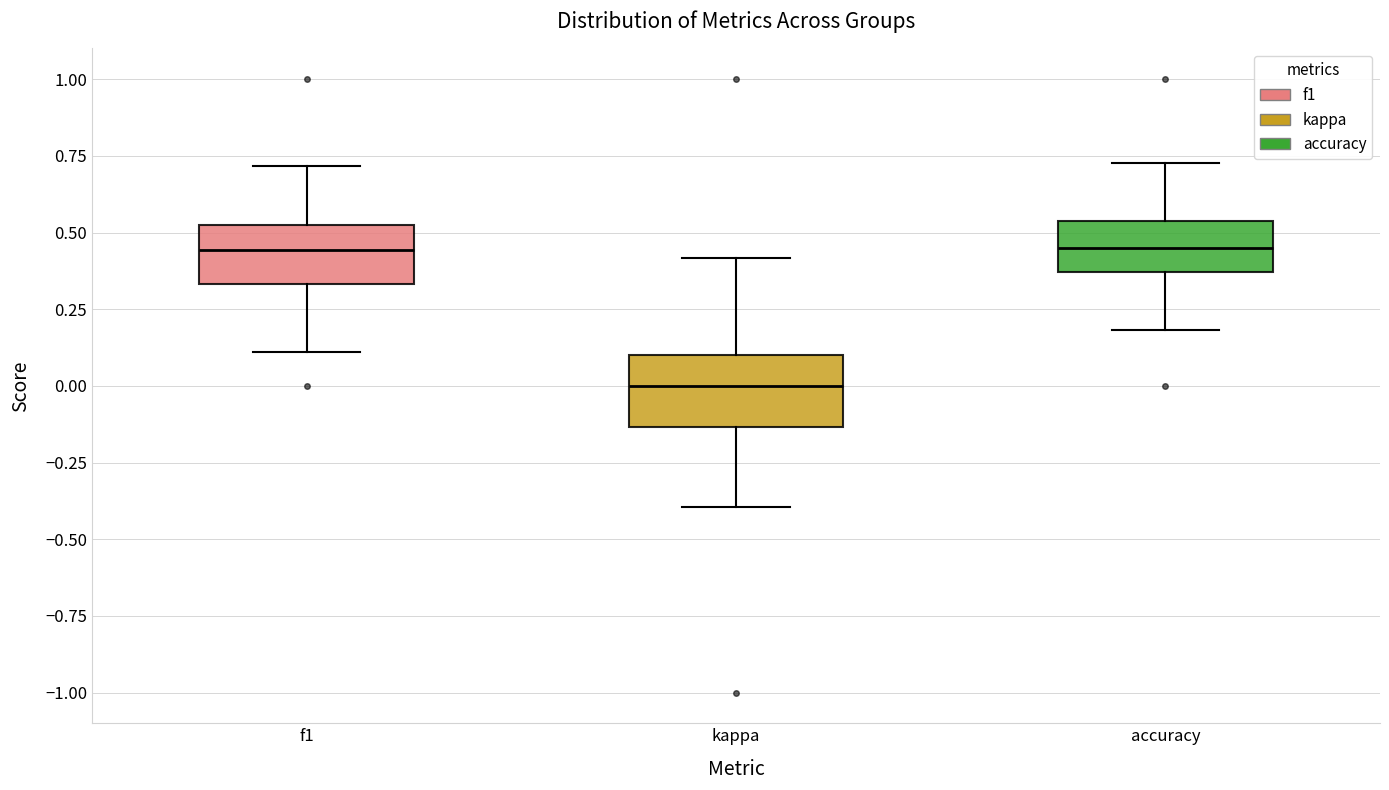

Where does the lower whisker of the box for f1 end on the y-axis? The values are not printed on the chart, so give them approximately, as read against the axis.

0.10